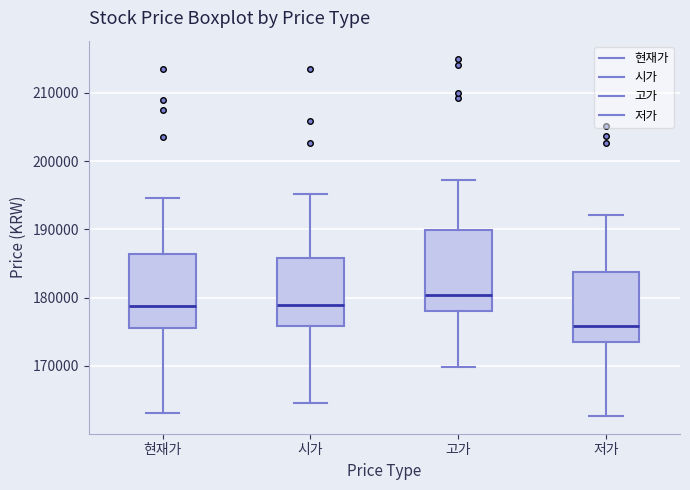

Which box's median line is the lowest?

저가